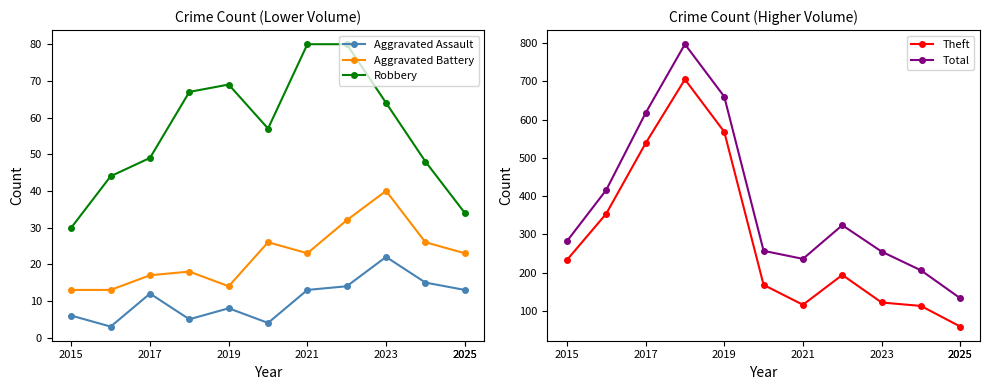

How many lines are shown in the chart?

5